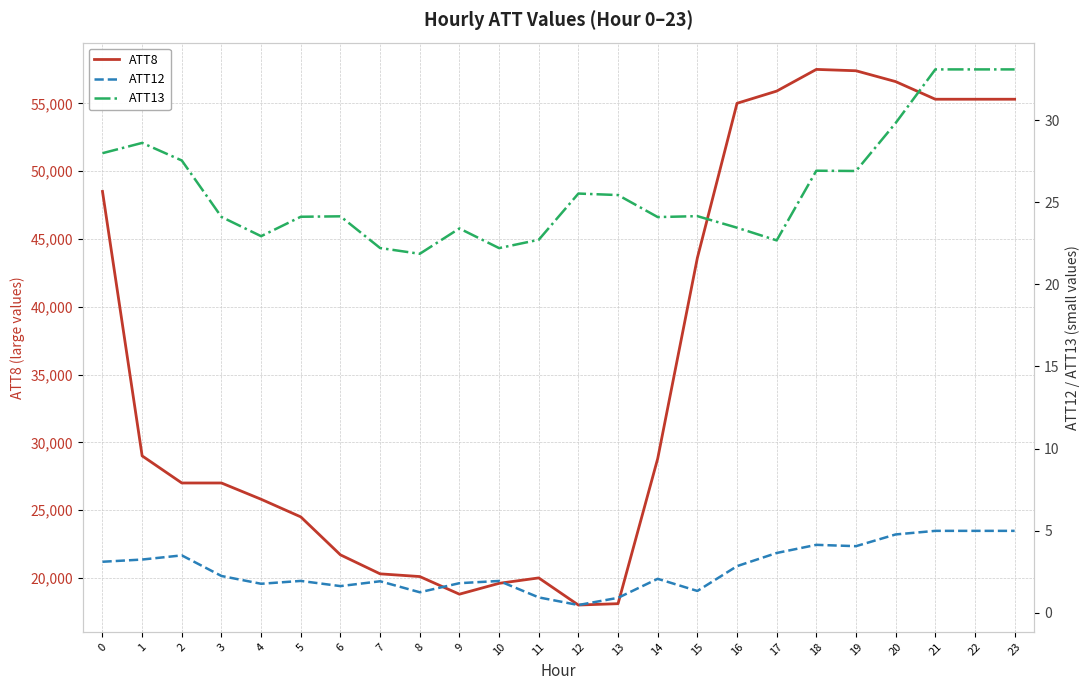

Reading left to right, extract all data points from this chart.

ATT8: 48500.0	29000.0	27000.0	27000.0	25800.0	24500.0	21700.0	20300.0	20100.0	18800.0	19600.0	20000.0	18000.0	18100.0	28800.0	43600.0	55000.0	55900.0	57500.0	57400.0	56600.0	55300.0	55300.0	55300.0
ATT12: 3.1	3.2	3.5	2.2	1.8	1.9	1.6	1.9	1.2	1.8	1.9	0.9	0.5	0.9	2.1	1.3	2.8	3.6	4.1	4.1	4.8	5.0	5.0	5.0
ATT13: 28.0	28.6	27.5	24.1	22.9	24.1	24.1	22.2	21.9	23.4	22.2	22.7	25.5	25.4	24.1	24.2	23.4	22.7	26.9	26.9	29.8	33.1	33.1	33.1